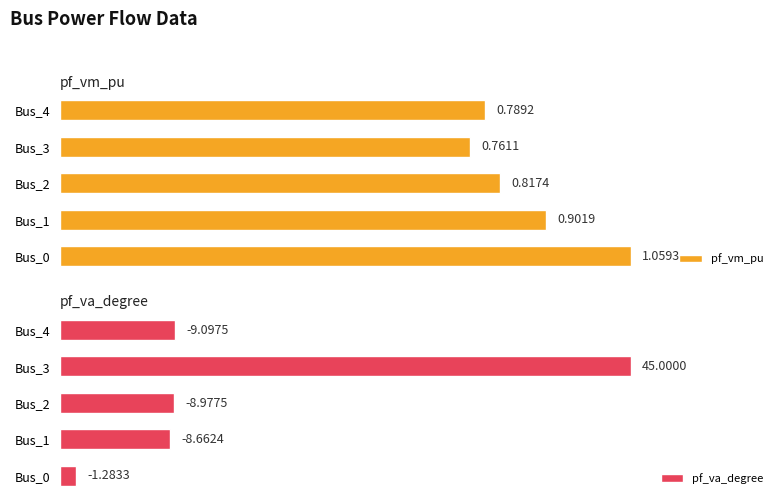

List the labels in order of pf_vm_pu value, smallest first.

Bus_3, Bus_4, Bus_2, Bus_1, Bus_0